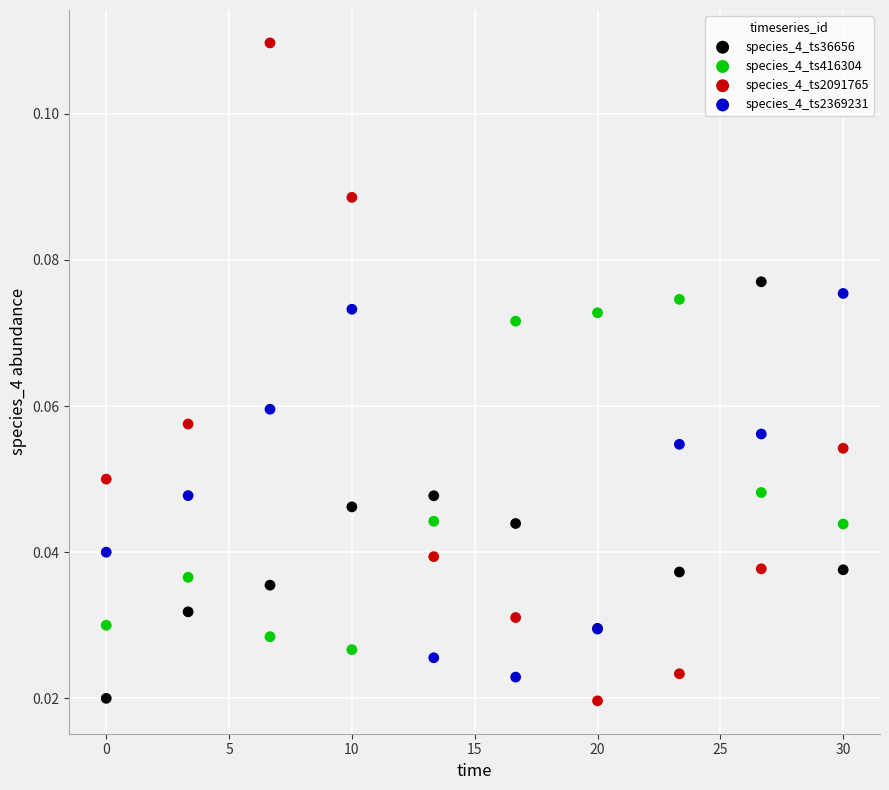

What is the X range (max minus min) for the scatter plot?

30.0